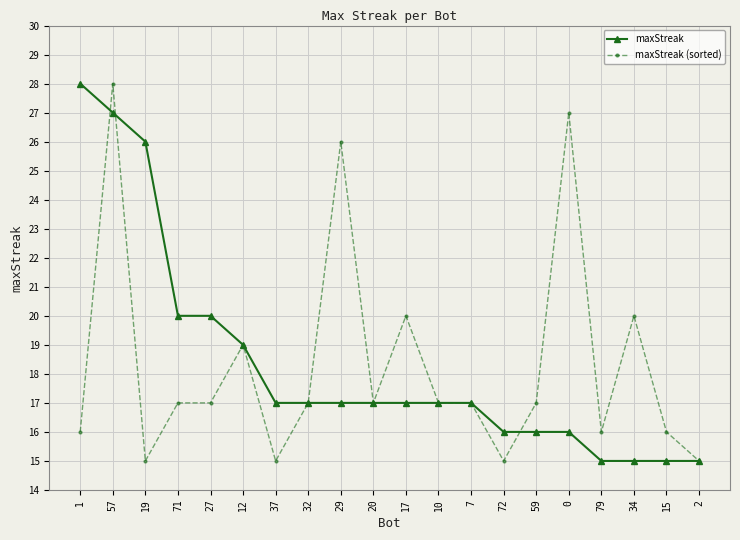

What is the total value across all series at 2?

30